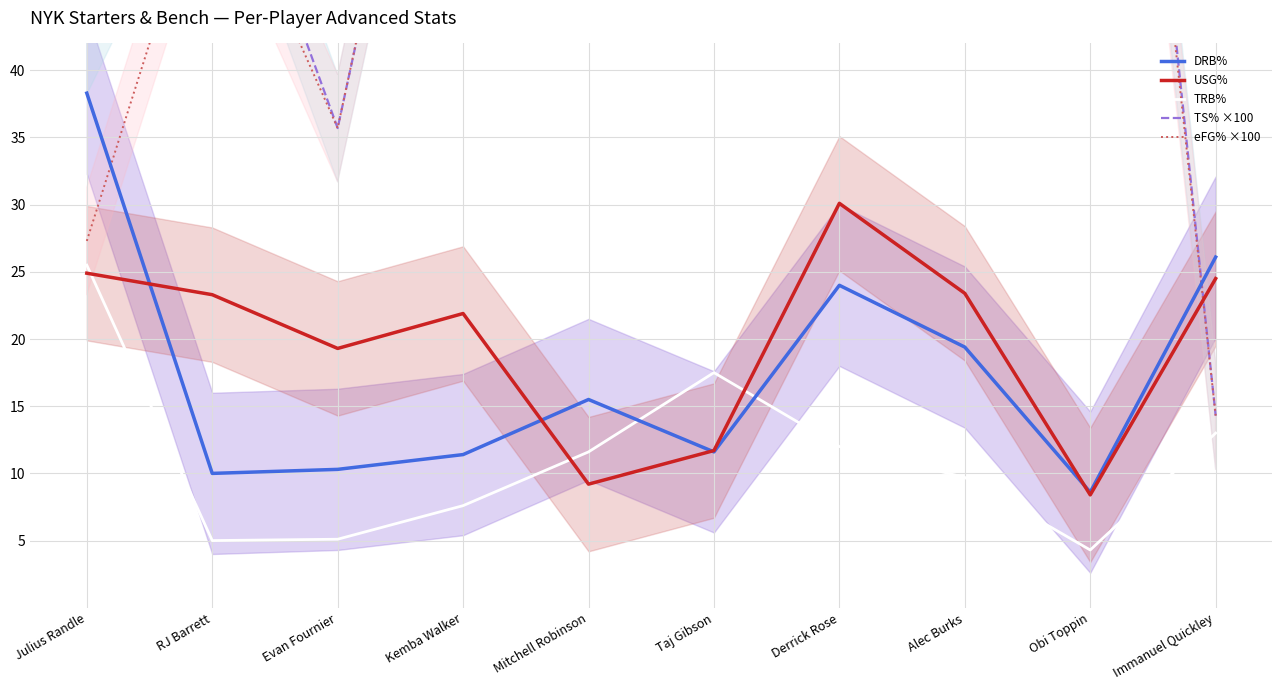

Which category has the lowest value in the TS% ×100 series?

Immanuel Quickley